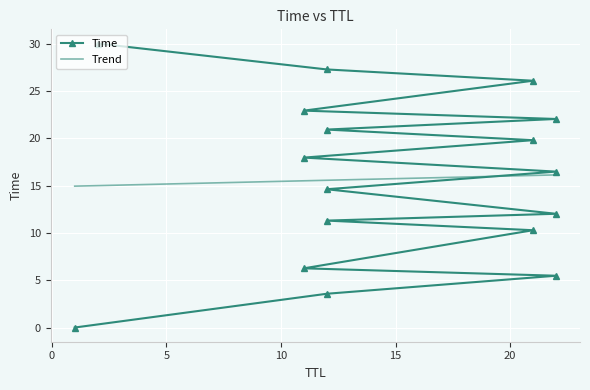

What is the change in value from 1 to 21?

+19.8